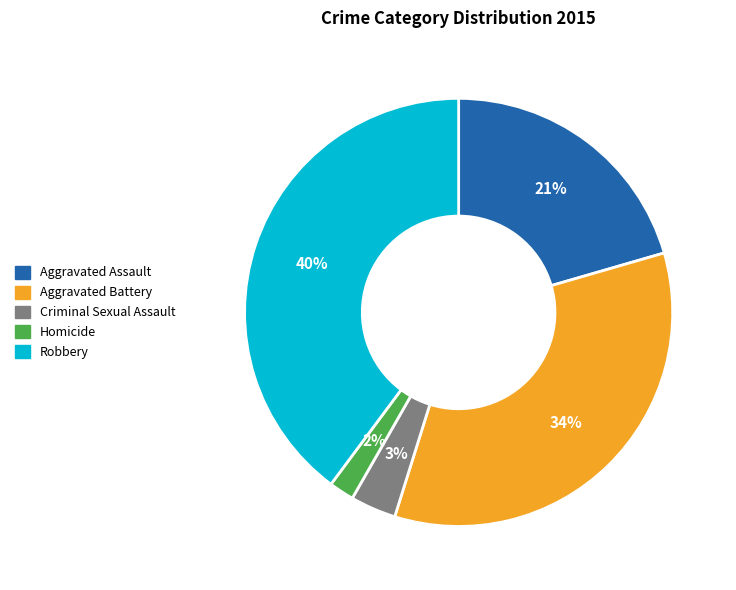

Which has a higher value, Aggravated Assault or Robbery?

Robbery